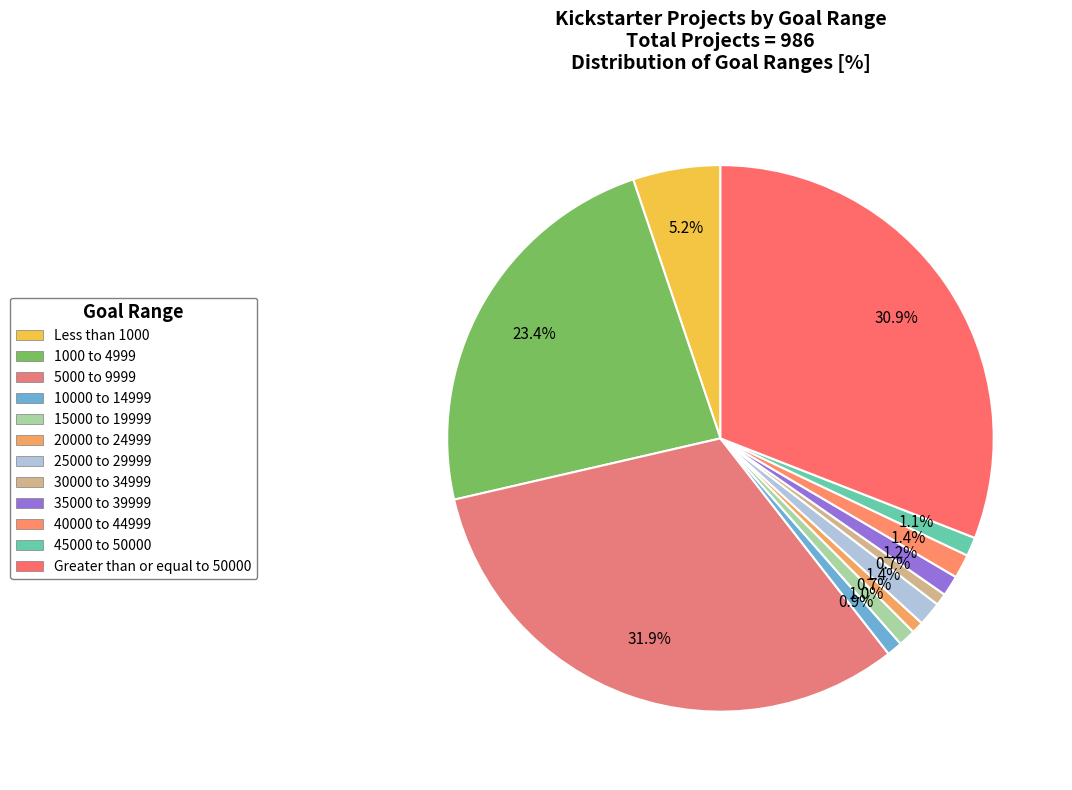

The Less than 1000 slice represents 5% of the pie. True or false?

True